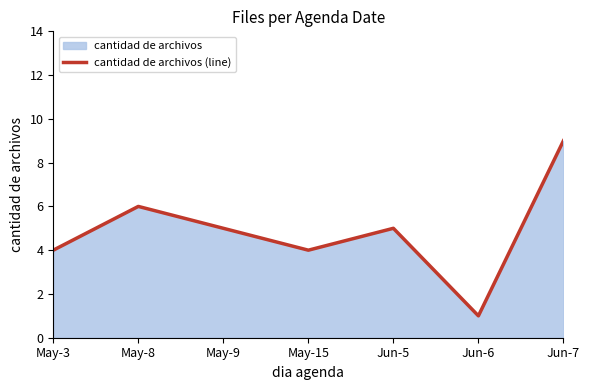

What is the smallest value displayed?

1